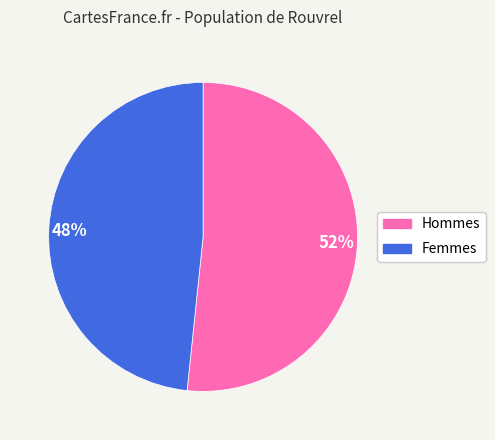

Count the number of slices in the pie.

2